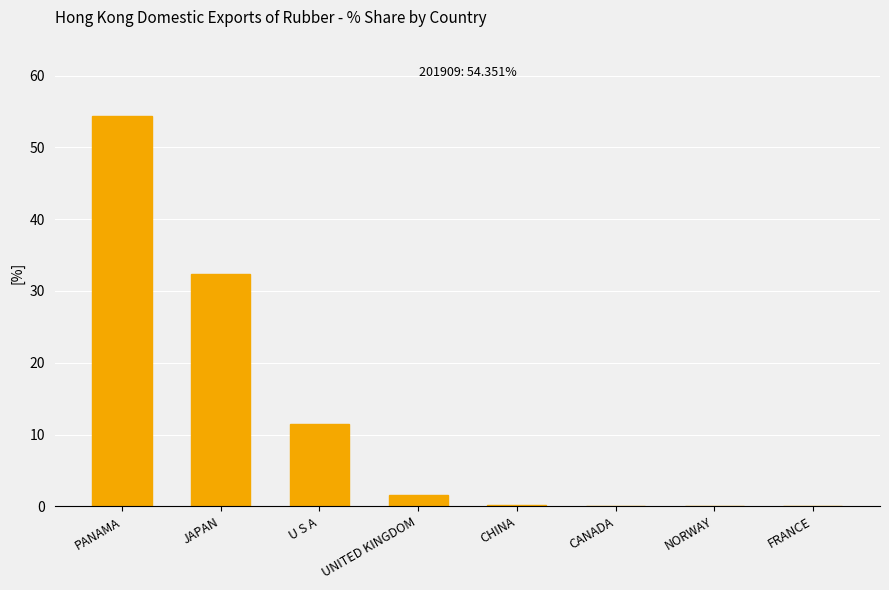

What is the ratio of the value at JAPAN to the value at U S A?

2.8